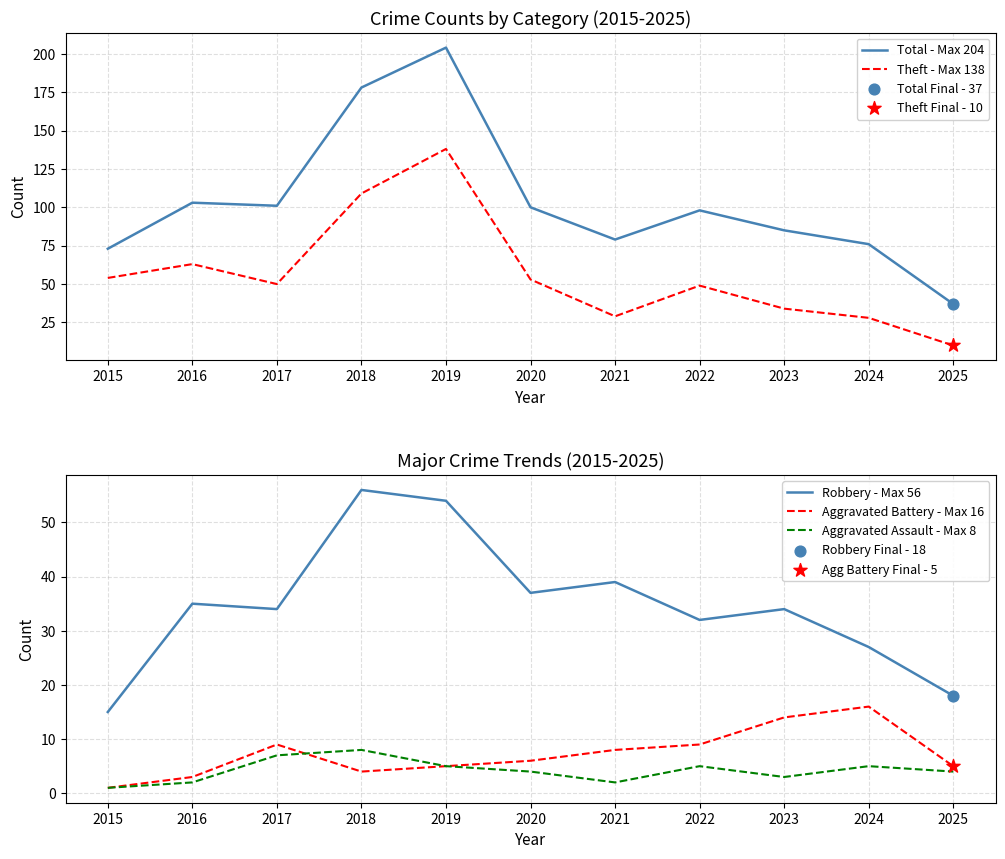

What is the total value across all series at 2024?

152